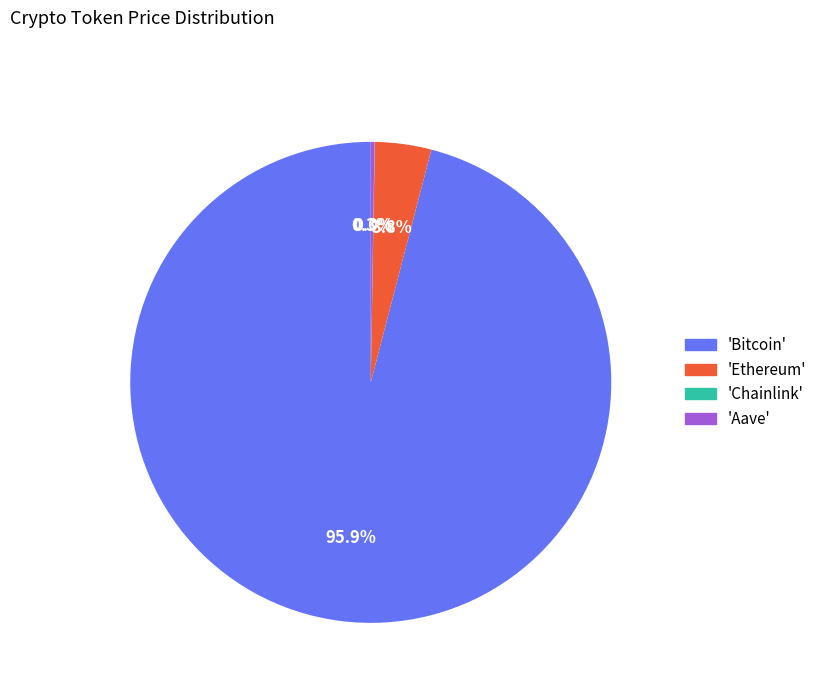

What percentage is NOT represented by 'Bitcoin'?

4.1%